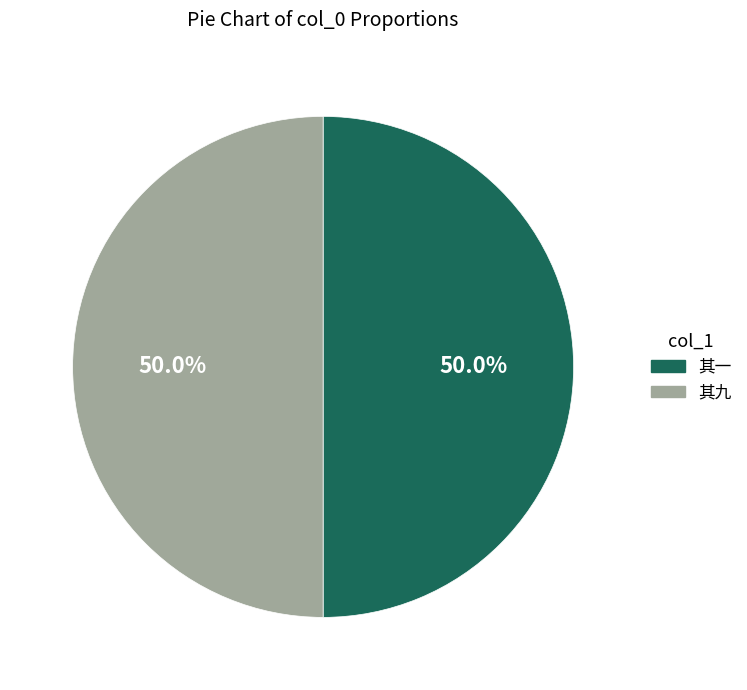

What is the ratio of the value at 其一 to the value at 其九?

1.0